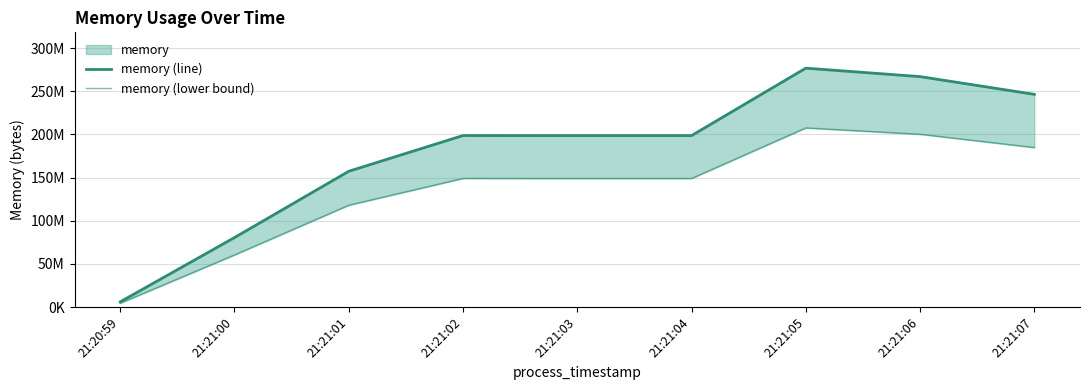

True or false: memory (line) has more than 1 interior local peaks.

True